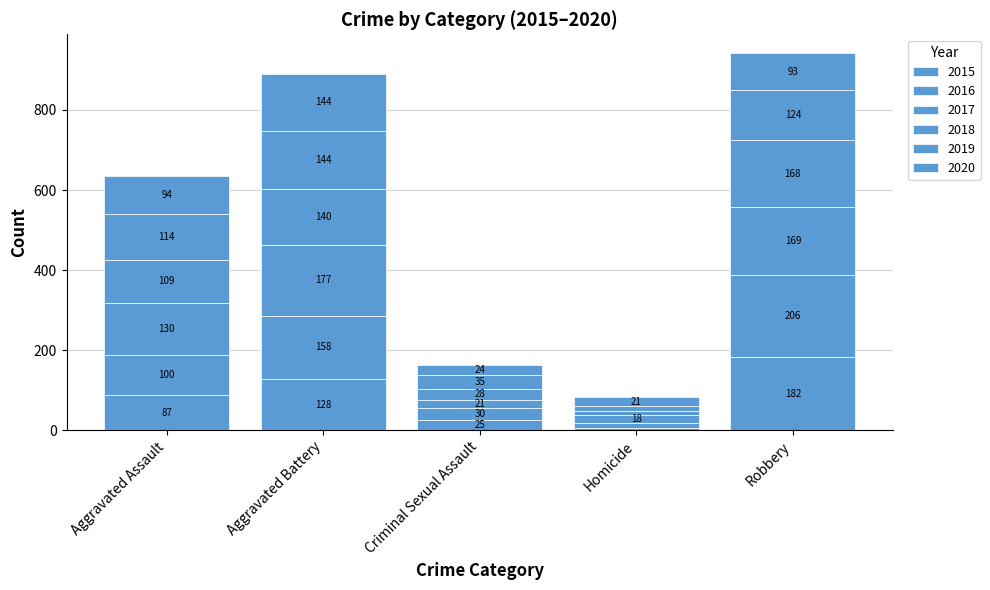

Does the chart contain any negative values?

No